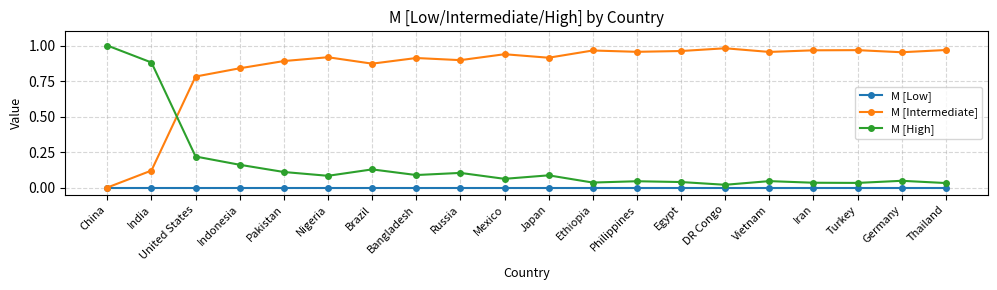

Is it true that M [Intermediate] equals 1.6 at Germany?

False